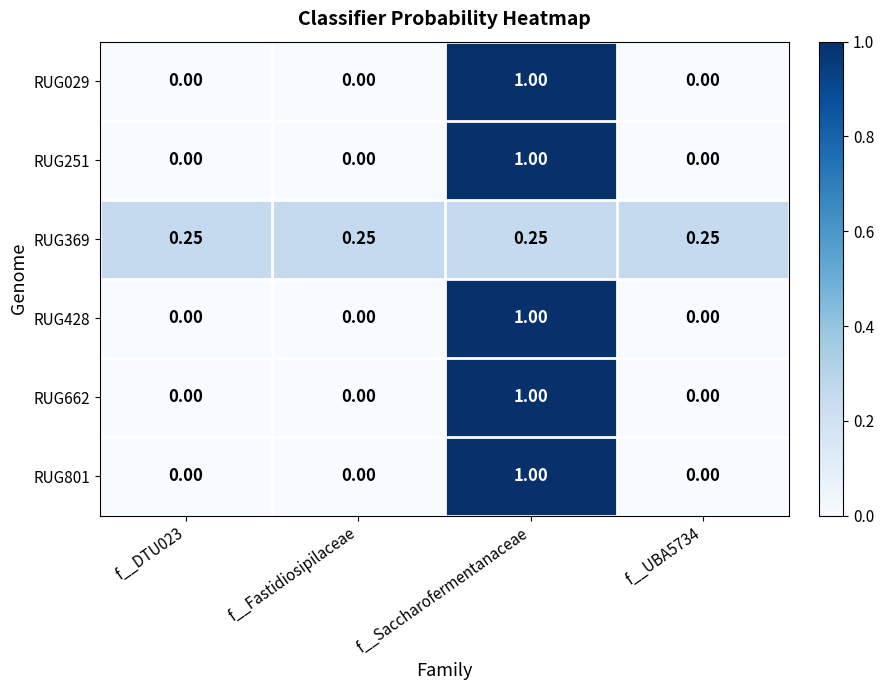

Is the value of RUG251 at f__UBA5734 greater than the value of RUG029 at f__Saccharofermentanaceae?

No